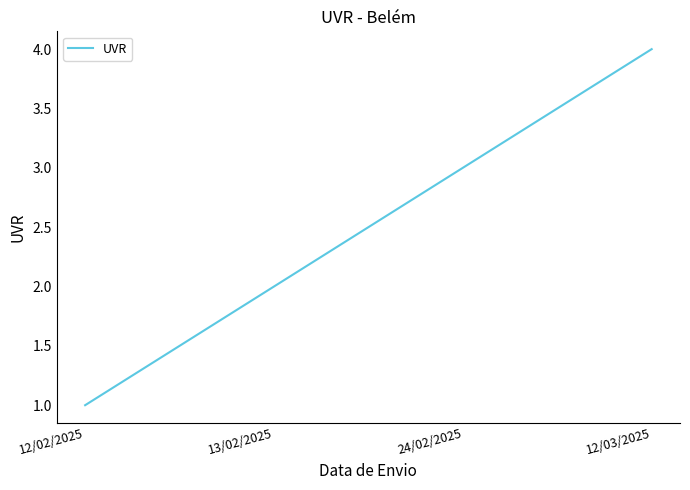

What is the difference between the maximum and minimum values?

3